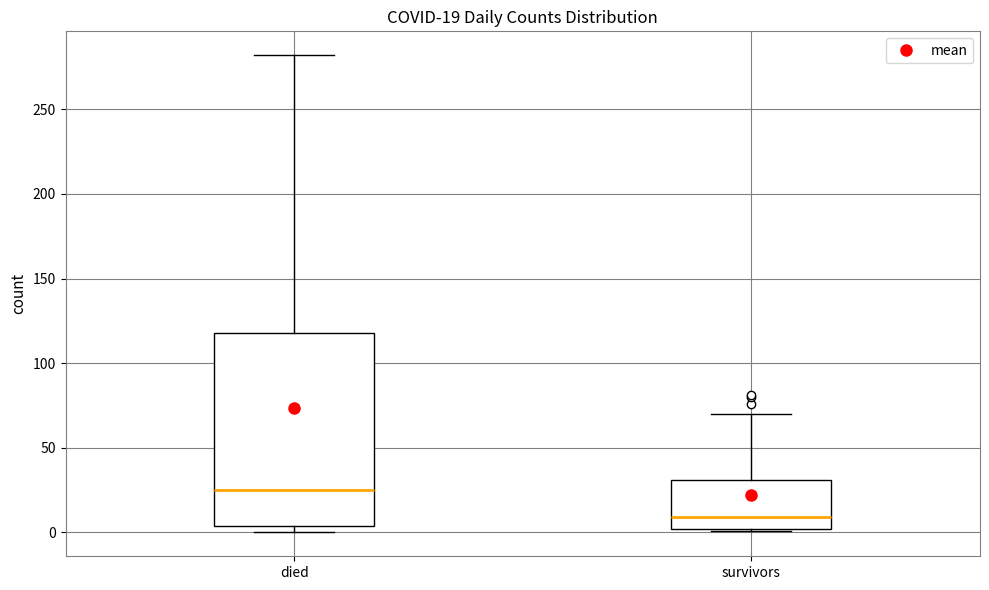

Which box is the tallest, from its lower edge to its upper edge?

died